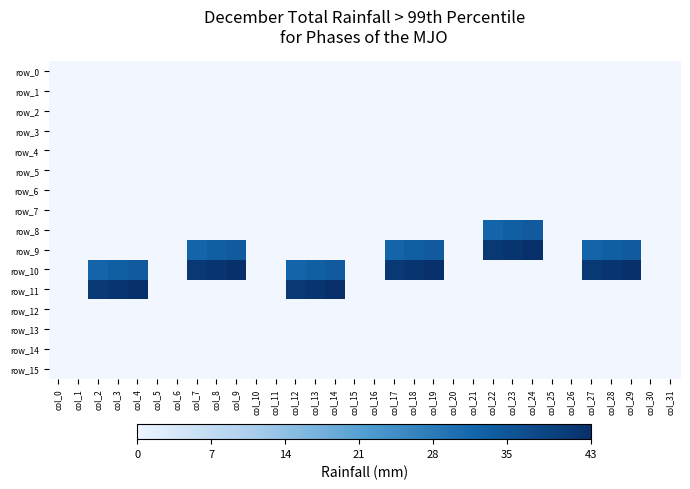

What is the lowest value of the row_10 series?

-1